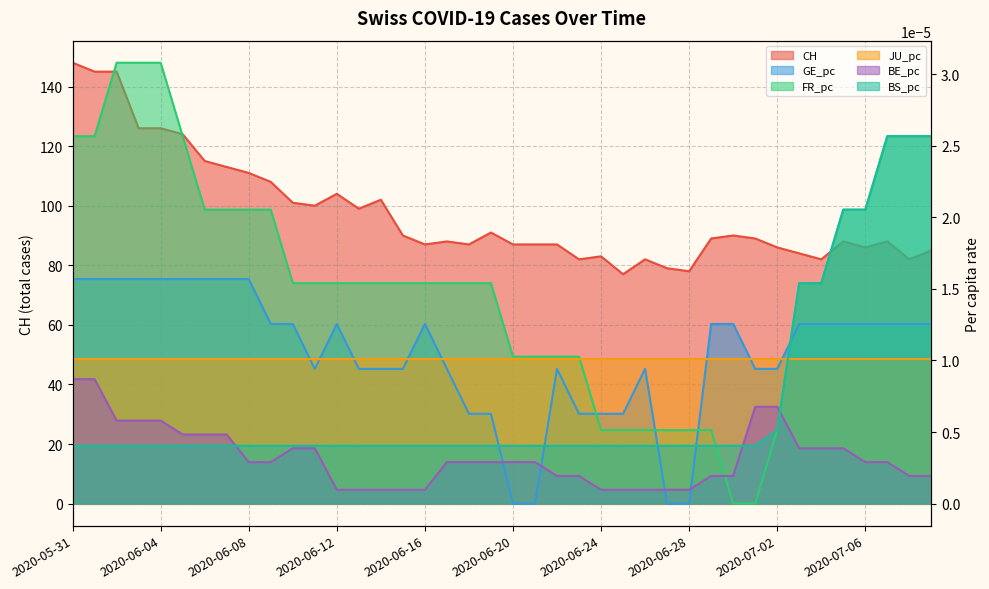

True or false: CH and BS_pc cross at least once.

False